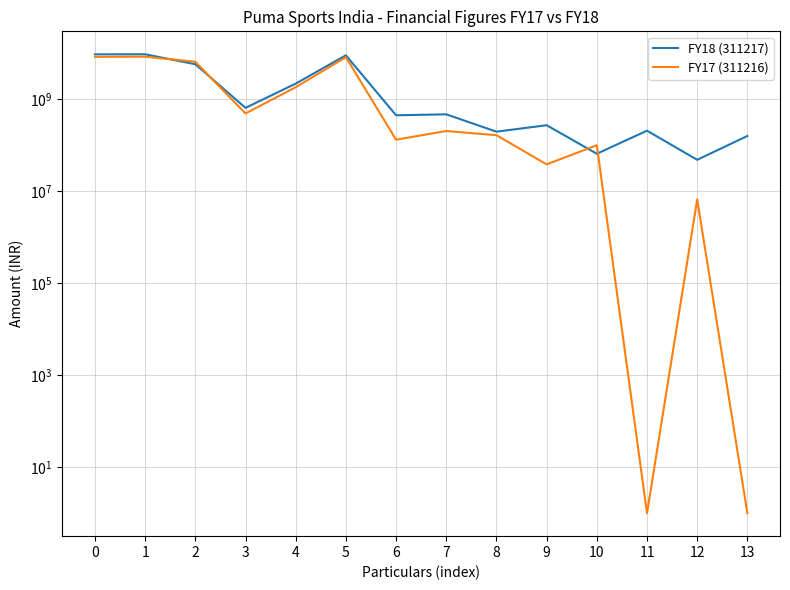

What is the value of the FY17 (311216) point at the 8th from the left?

205194887